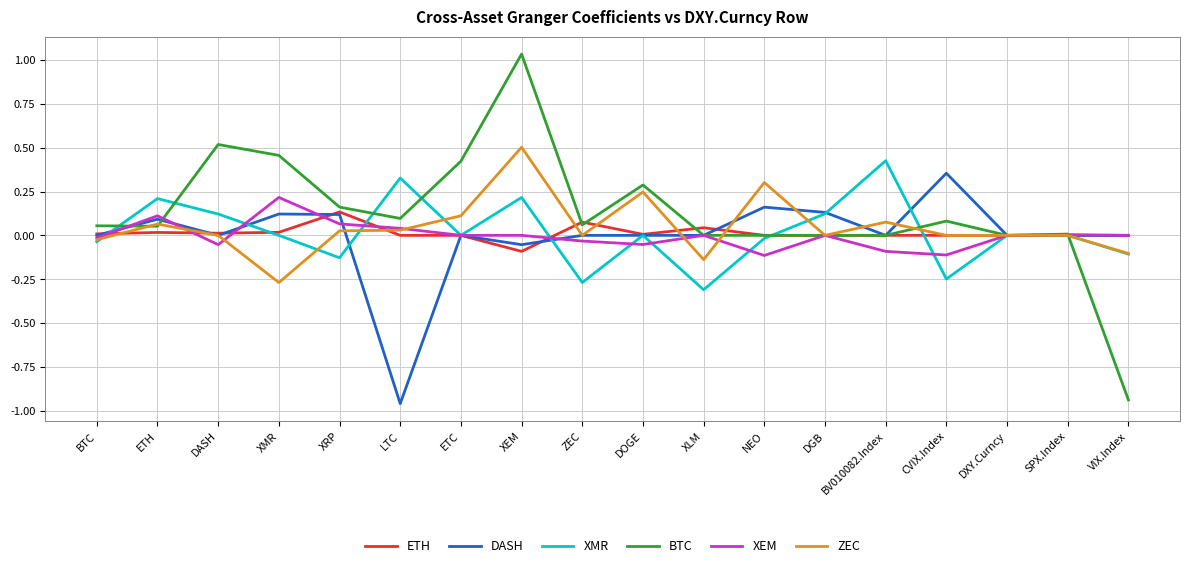

Which category has the highest value in the ETH series?

XRP